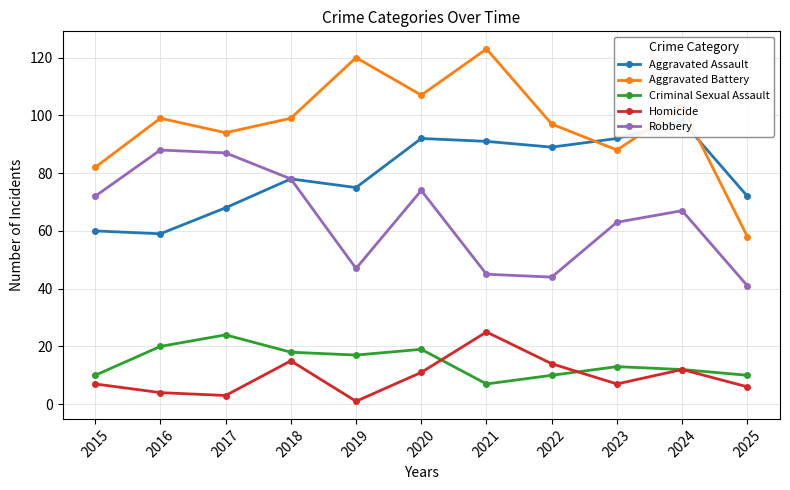

List the labels in order of Homicide value, smallest first.

2019, 2017, 2016, 2025, 2015, 2023, 2020, 2024, 2022, 2018, 2021